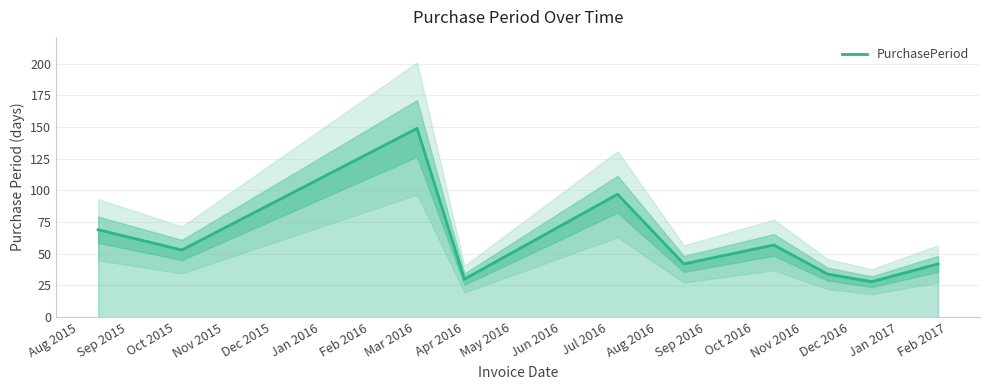

Reading left to right, what are all the values shown in this chart?

69	53	149	30	97	42	57	34	28	42